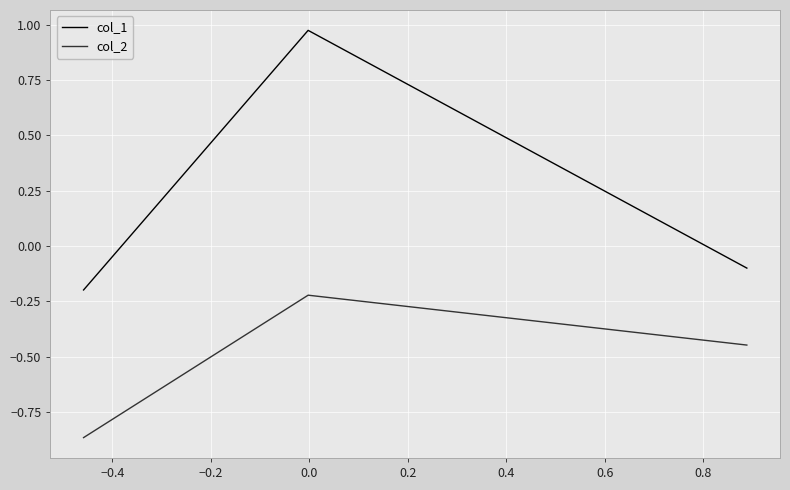

What is the sum of all col_1 values?

0.7